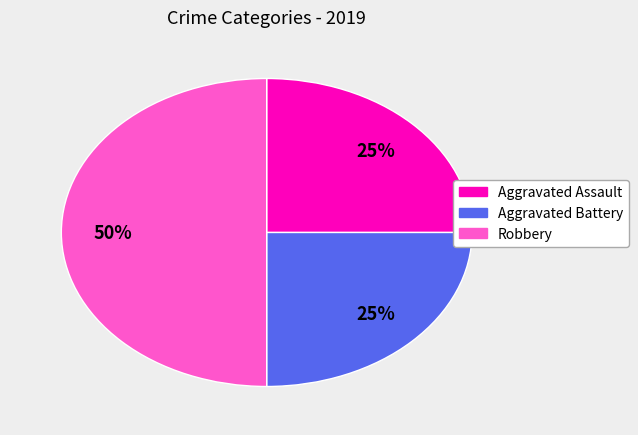

To the nearest percent, what is the difference between the largest and smallest slice percentages?

25%